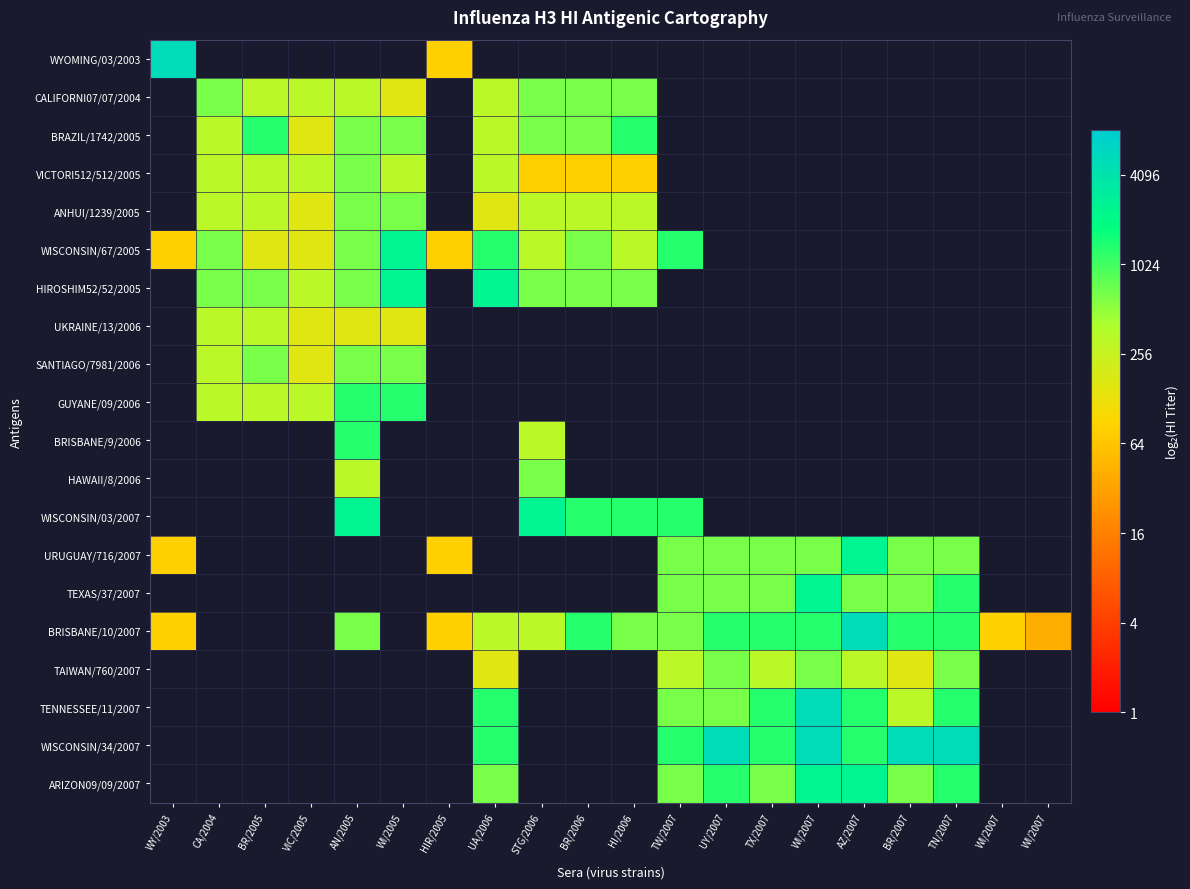

At how many categories does at least one series exceed 7?

17